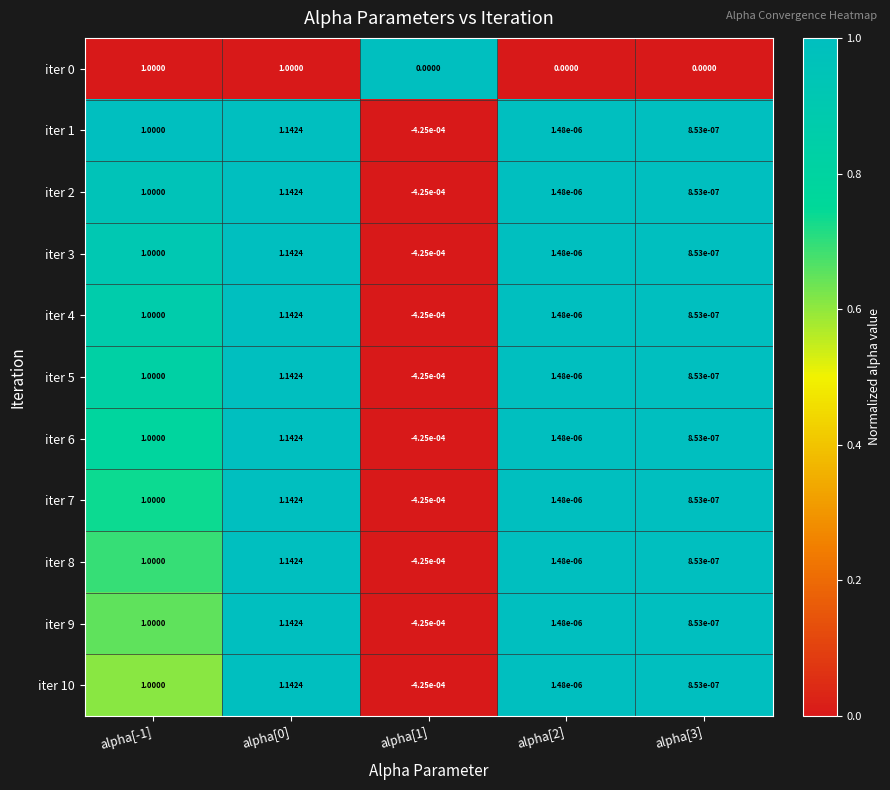

Is the value of iter 8 at alpha[2] greater than the value of iter 5 at alpha[0]?

No